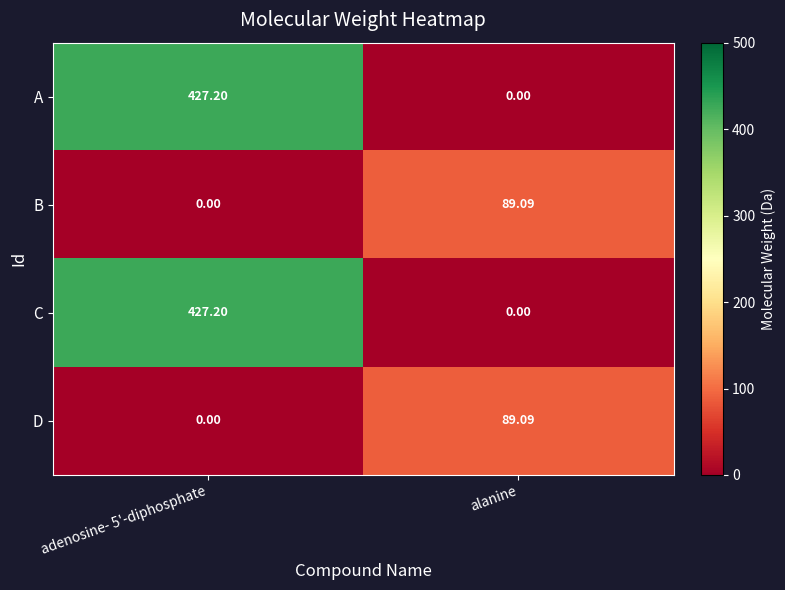

Is the value of B at adenosine- 5'-diphosphate greater than the value of D at alanine?

No